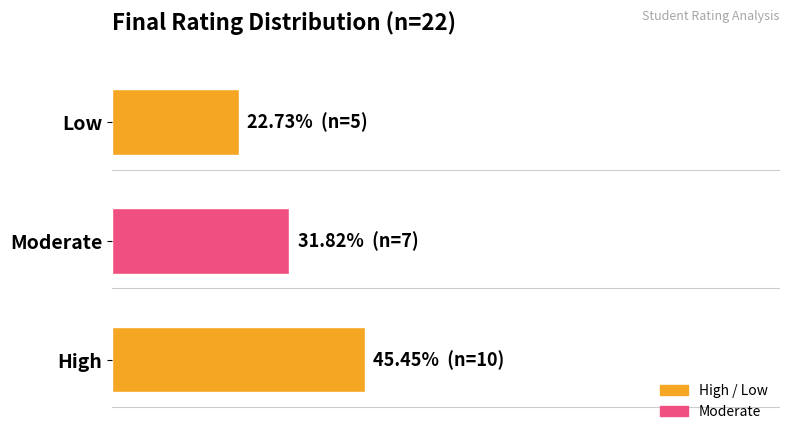

What is the sum of all values?

100.0